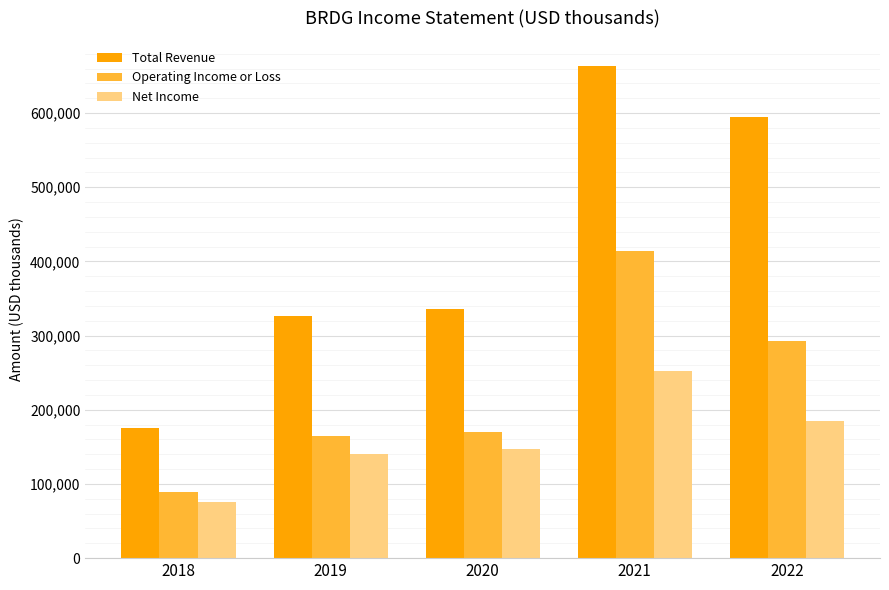

The Total Revenue series shows 664100 at 2021. True or false?

True